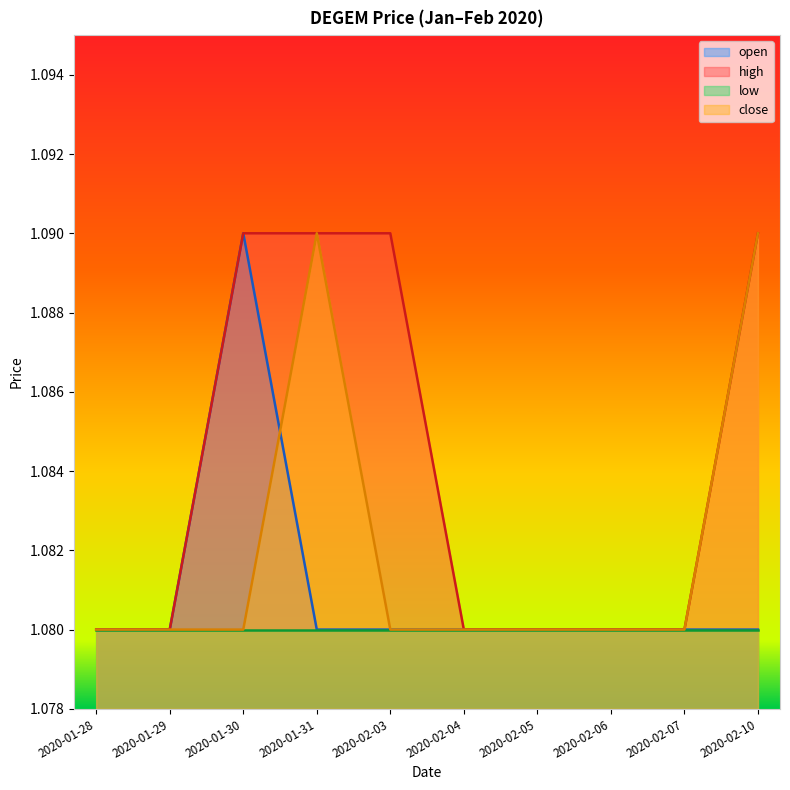

Reading left to right, transcribe all the data shown in this chart.

open: 1.1	1.1	1.1	1.1	1.1	1.1	1.1	1.1	1.1	1.1
high: 1.1	1.1	1.1	1.1	1.1	1.1	1.1	1.1	1.1	1.1
close: 1.1	1.1	1.1	1.1	1.1	1.1	1.1	1.1	1.1	1.1